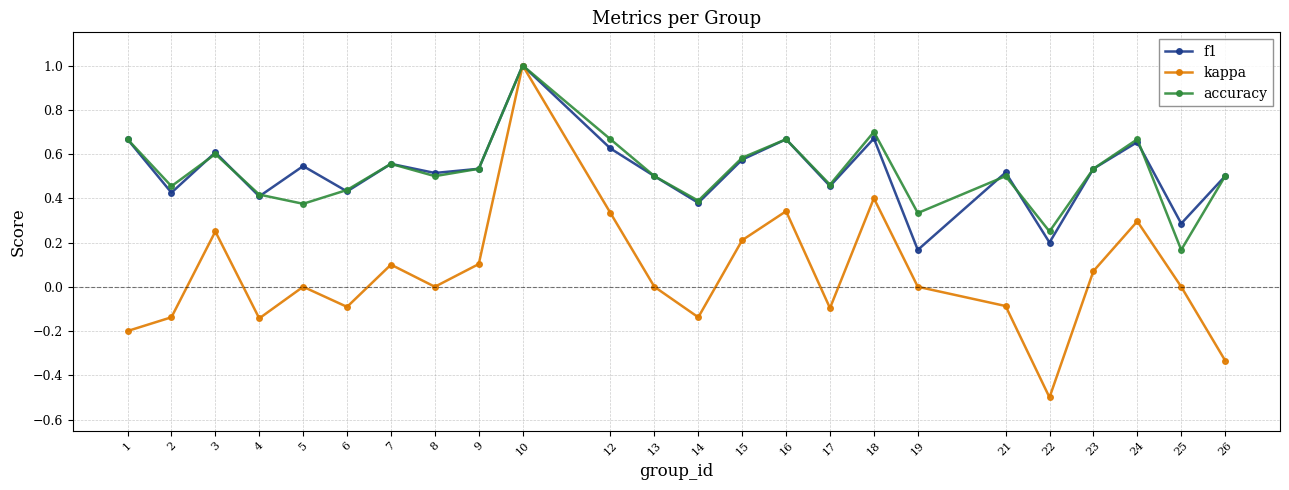

What is the smallest value displayed?

-0.5